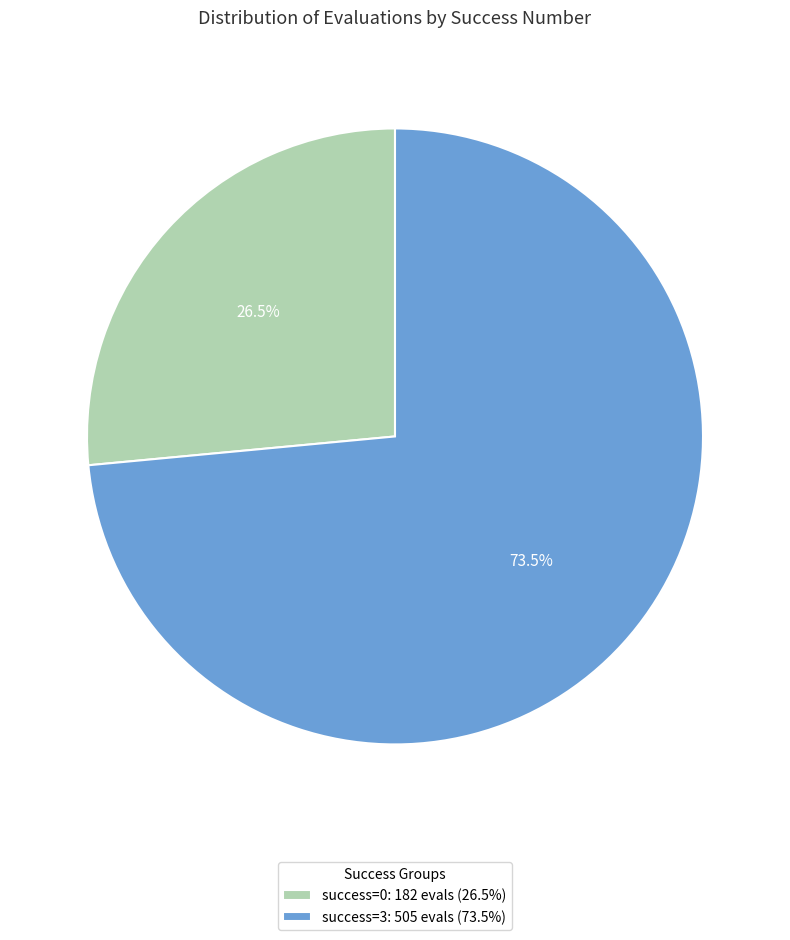

What percentage is NOT represented by success=0: 182 evals (26.5%)?

73.5%